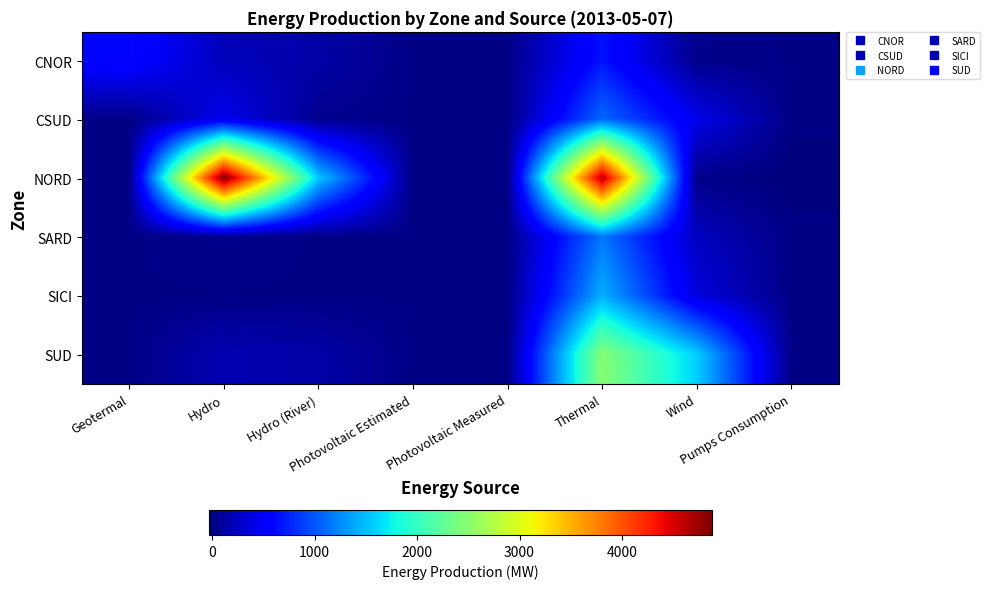

At Photovoltaic Estimated, list the series in order from smallest to largest.

CNOR, CSUD, NORD, SARD, SICI, SUD